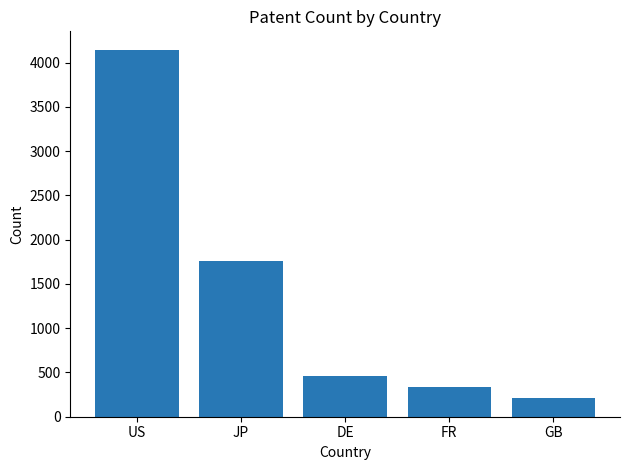

The chart shows a value of 1765 at JP. True or false?

True